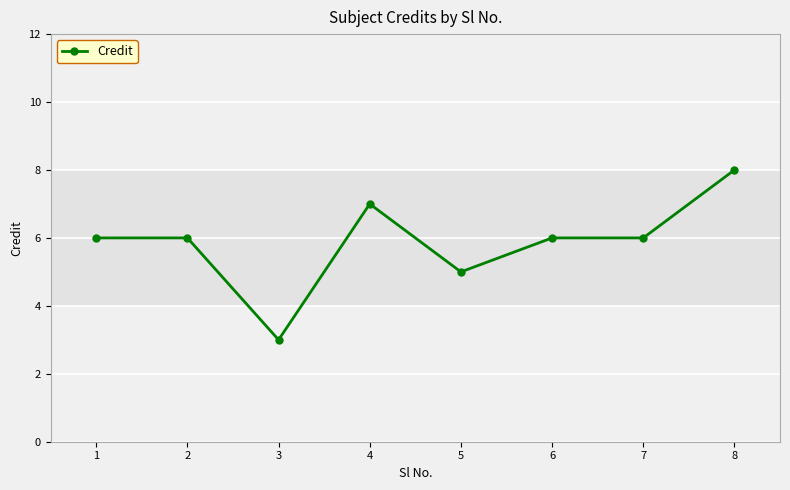

Count the values in the range 6 to 7.

5